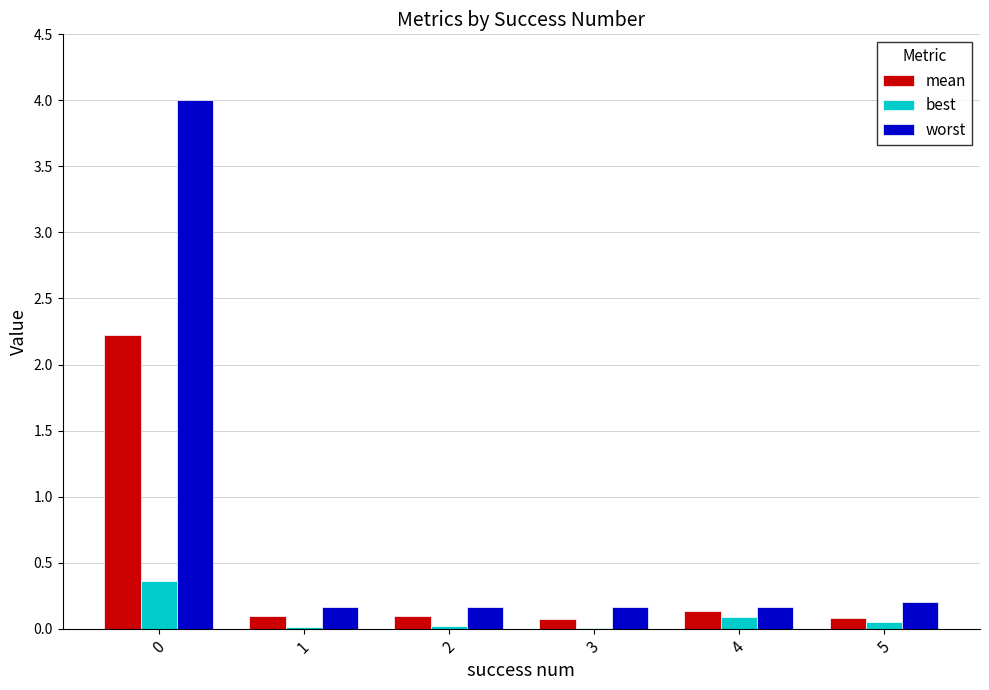

What is the highest value of the best series?

0.4